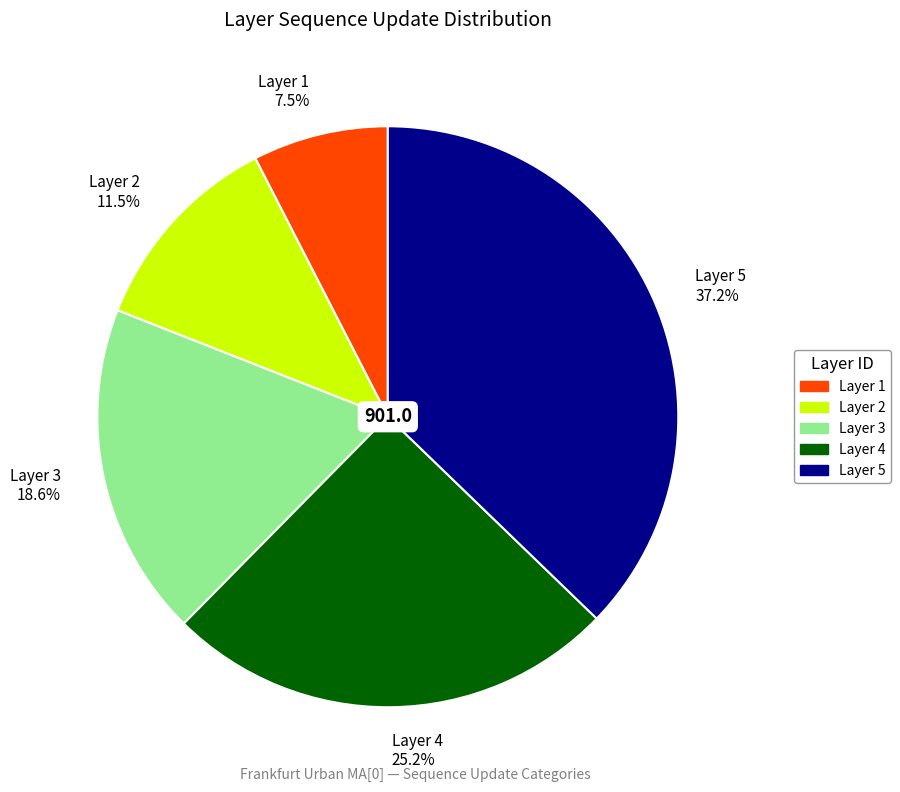

Is there a majority slice in this chart?

No